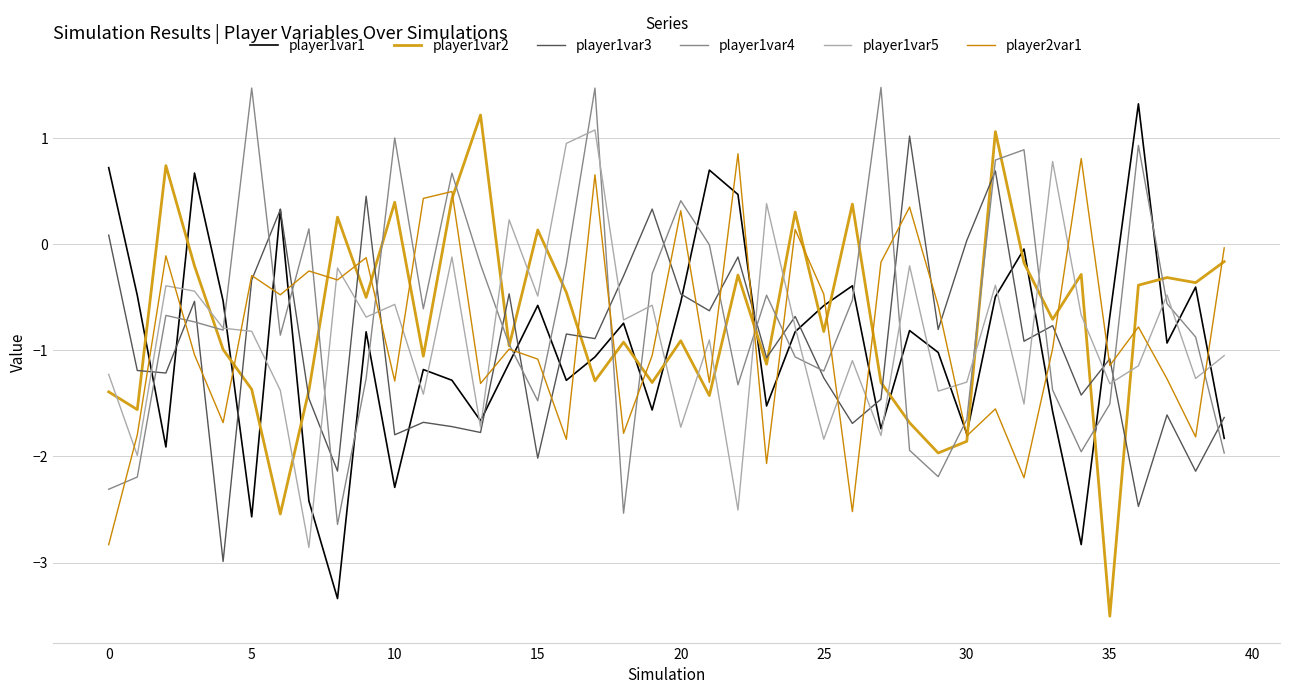

True or false: player1var5 has more than 0 points higher than both neighbors.

True